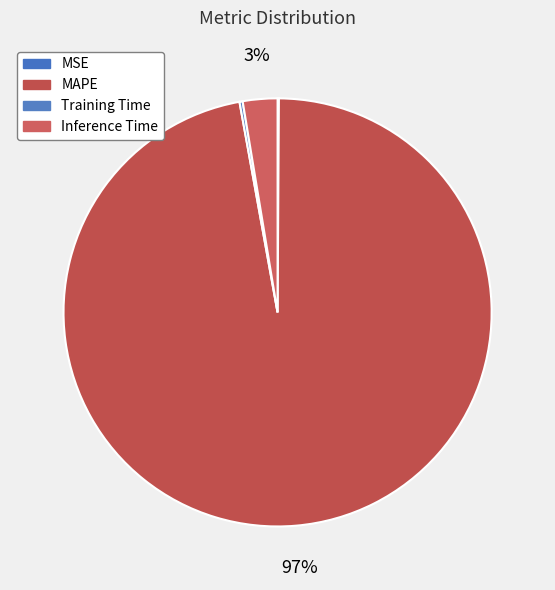

How many segments does this pie chart have?

4